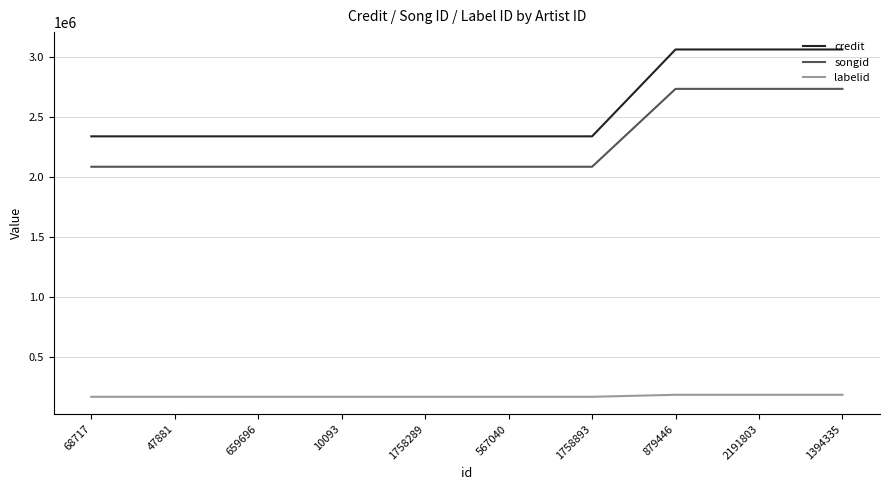

What is the difference between the maximum and second lowest values in the songid series?

649964